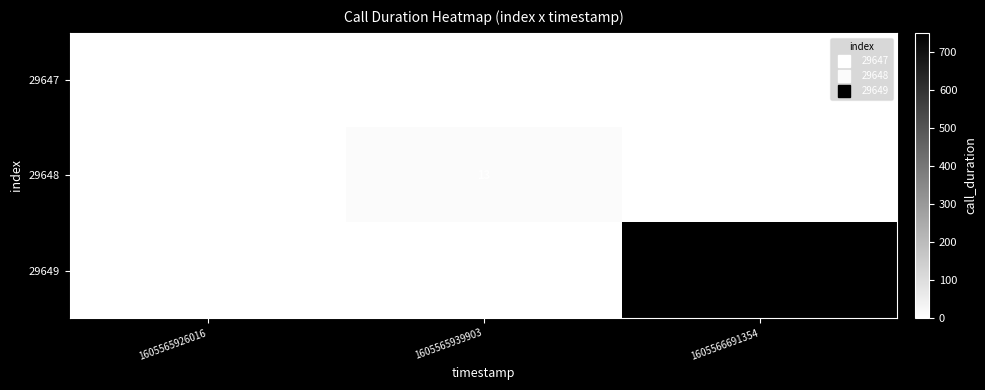

At which category does the chart reach its peak across all series?

1605566691354